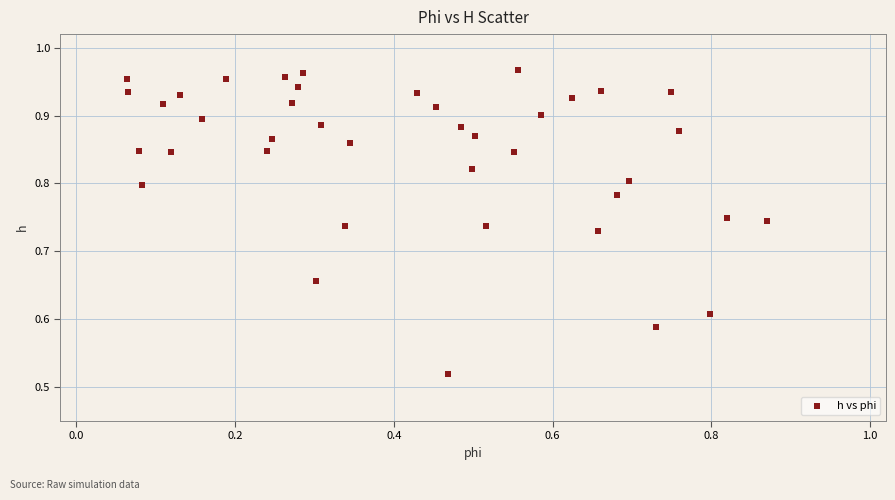

What is the range of Y values (max minus min)?

0.4